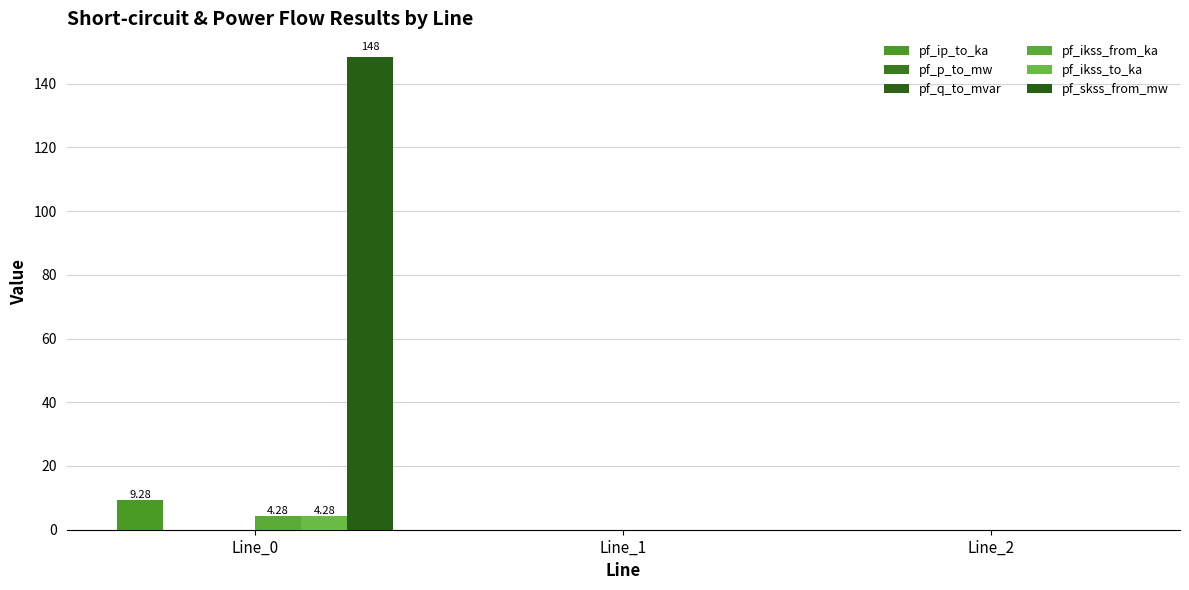

Which category has the lowest value in the pf_ip_to_ka series?

Line_2